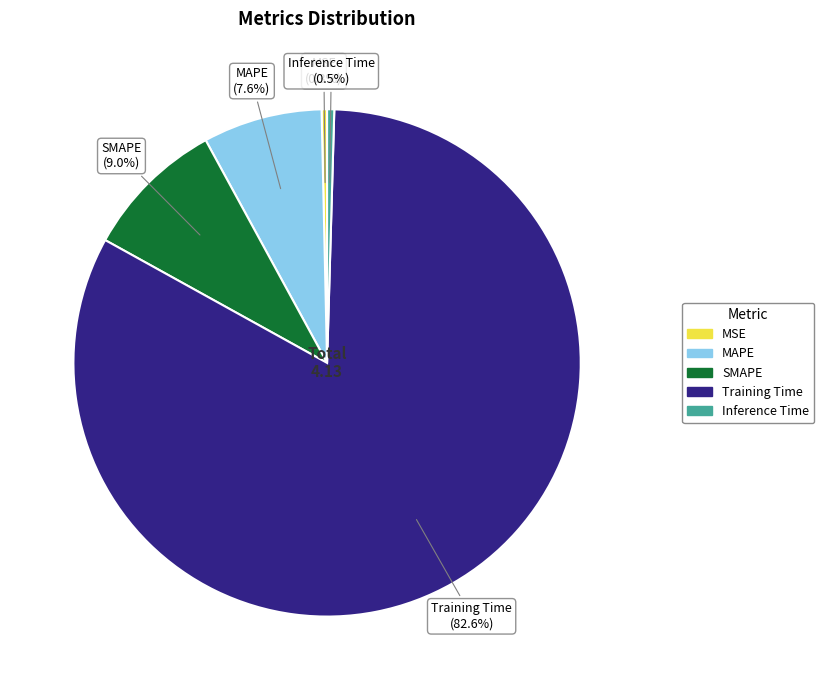

Between Inference Time and SMAPE, which is larger?

SMAPE